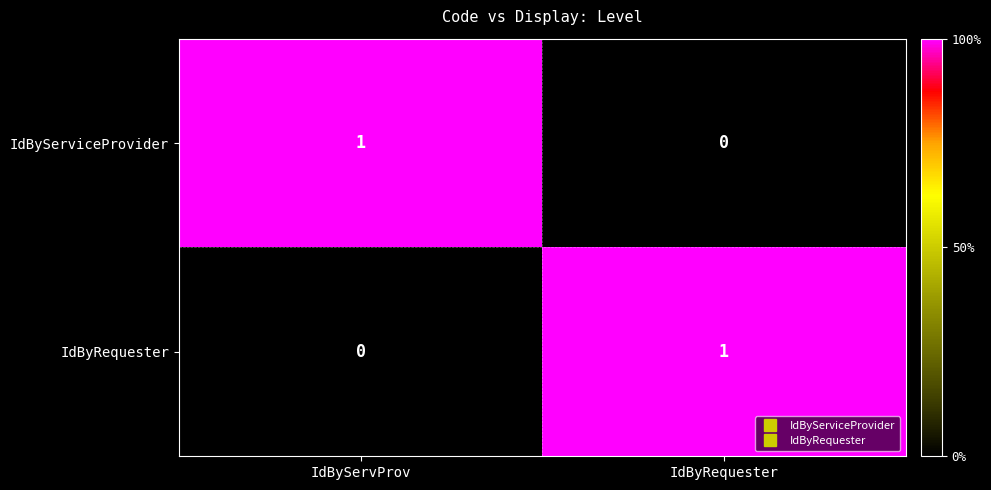

Rank the series at IdByServProv from highest to lowest value.

IdByServiceProvider, IdByRequester